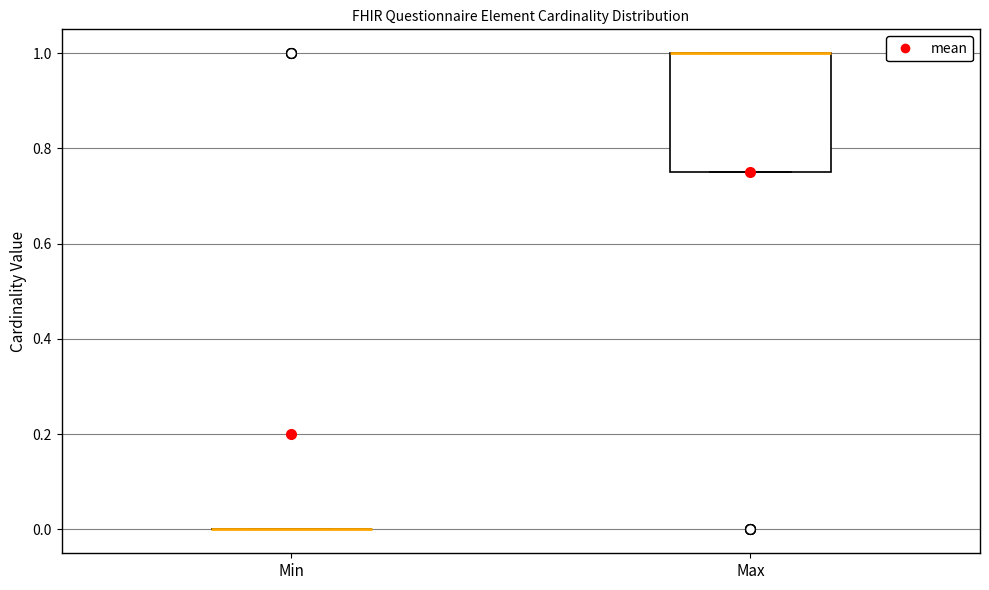

Reading left to right, read every box against the y-axis: the position of its median line, the range the box covers, and the ends of its whiskers. The values are not printed on the chart, so give them approximately, as read against the axis.

Min: box collapsed to a line at 0.00, whiskers 0.00 to 0.00
Max: median 1.00 (drawn on the box's upper edge), box 0.76 to 1.00, whiskers 0.76 to 1.00